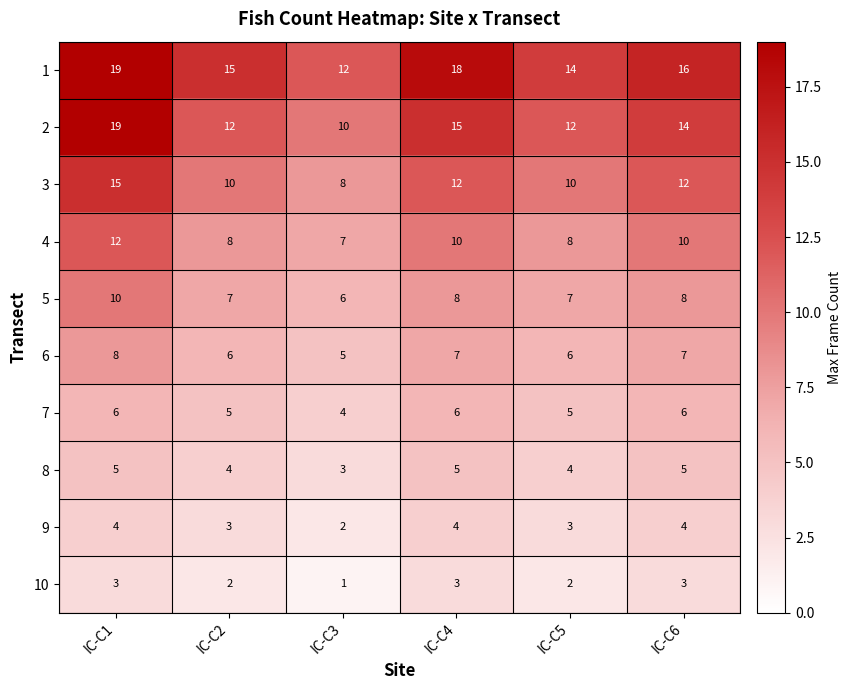

What is the minimum value for 3?

8